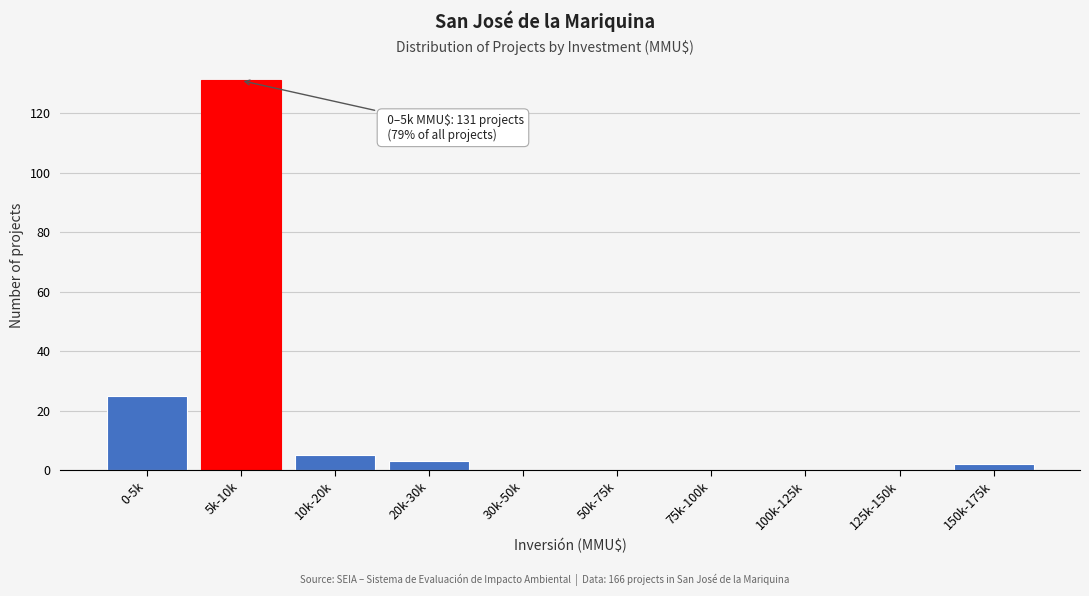

Reading right to left, list all the values displayed in this chart.

150k-175k=2	125k-150k=0	100k-125k=0	75k-100k=0	50k-75k=0	30k-50k=0	20k-30k=3	10k-20k=5	5k-10k=131	0-5k=25